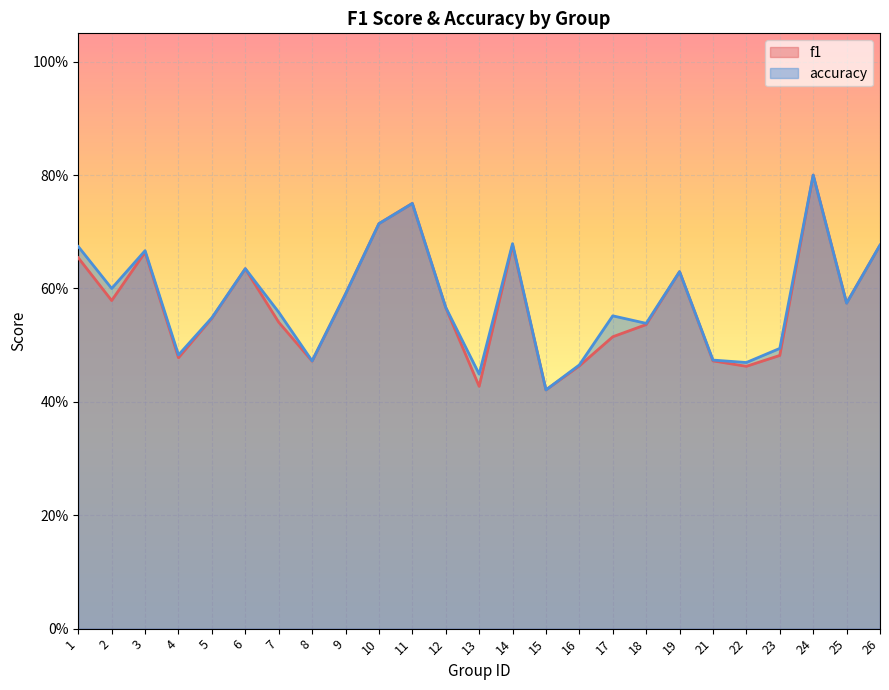

Which series ends up on top after the final intersection of accuracy and f1?

accuracy